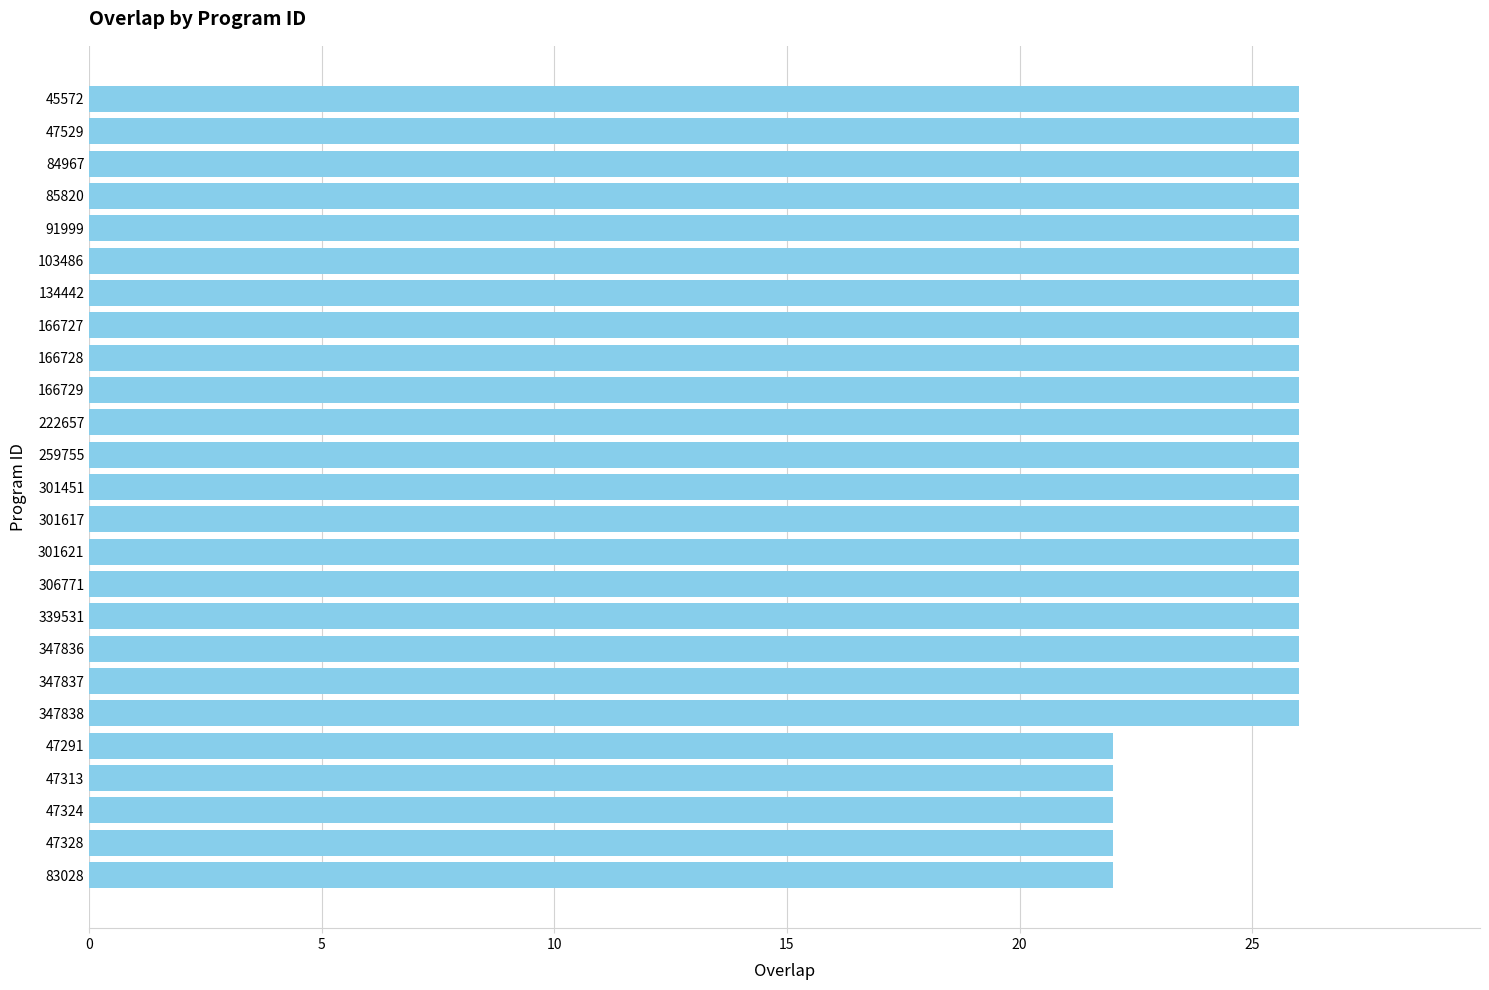

What is the greatest value displayed?

26